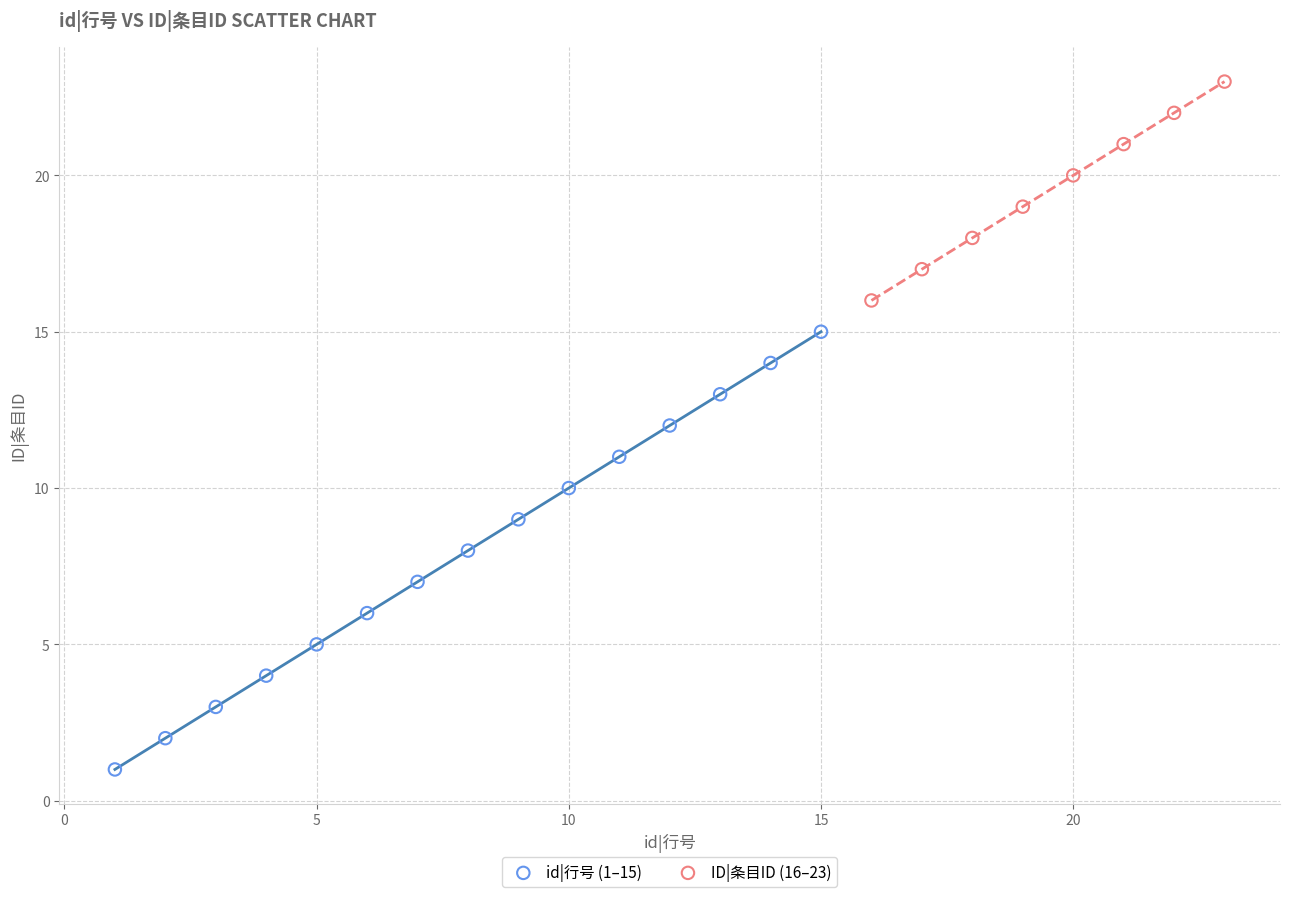

Which series contains the highest Y value?

ID|条目ID (16–23)